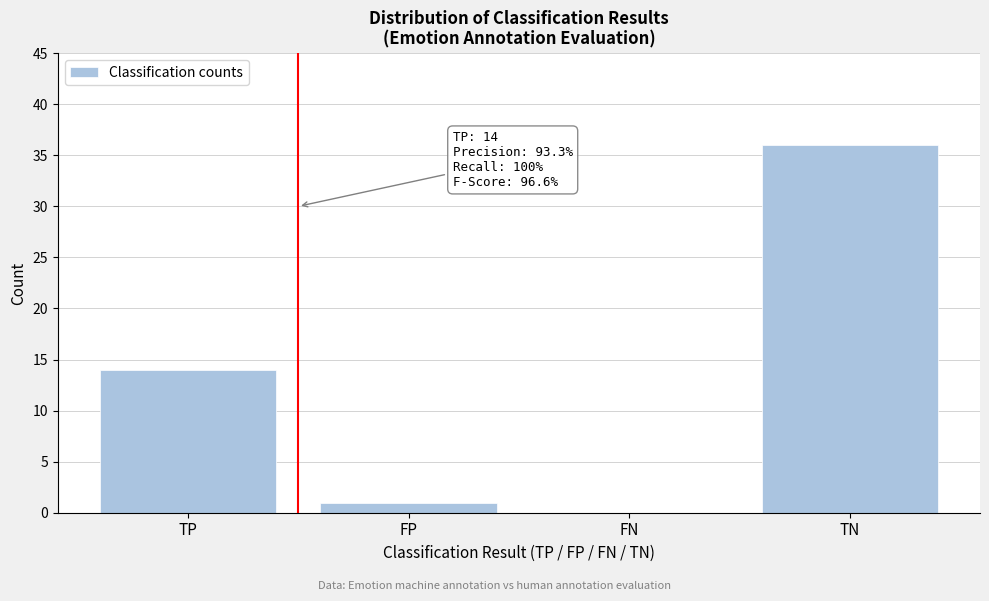

Reading left to right, list all the values displayed in this chart.

TP=14	FP=1	FN=0	TN=36